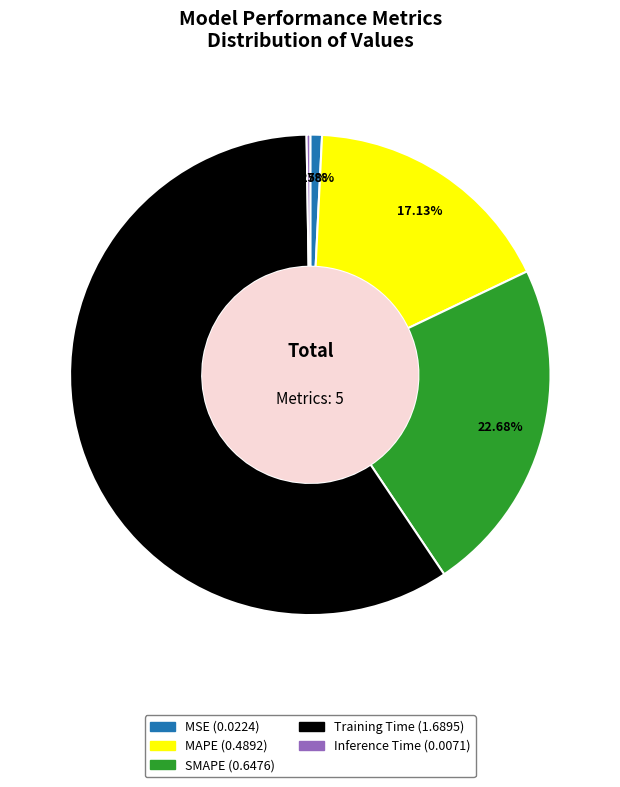

What percentage do MSE and MAPE together represent?

17.9%